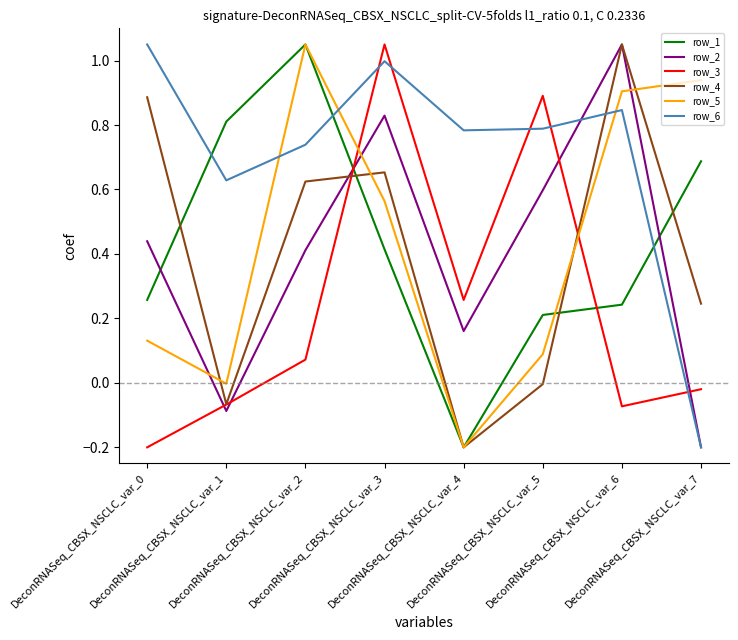

Where is the first local minimum for row_5?

DeconRNASeq_CBSX_NSCLC_var_1